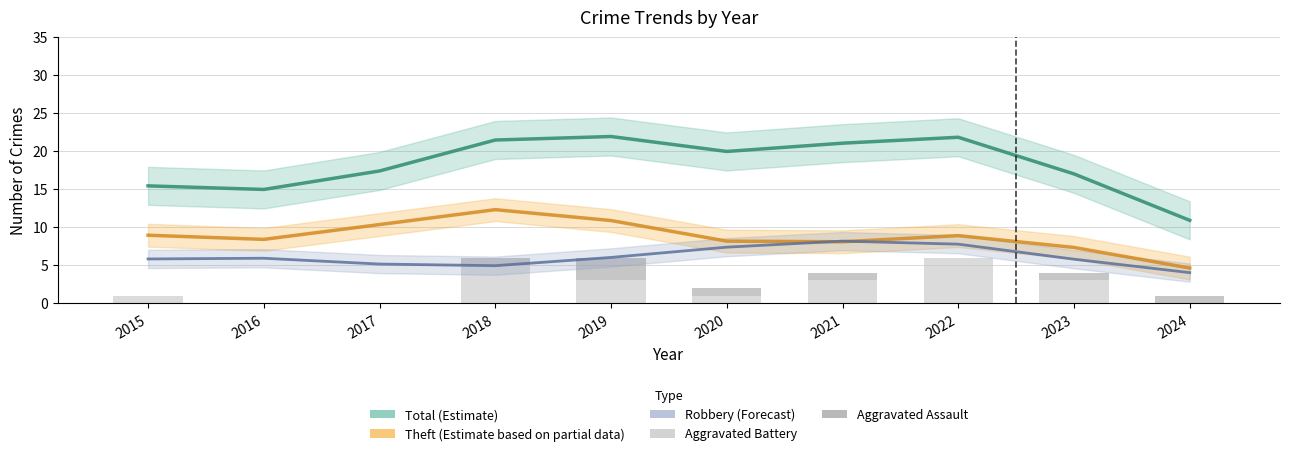

What is the sum of the Aggravated Assault values at 2019 and 2020?

4.0